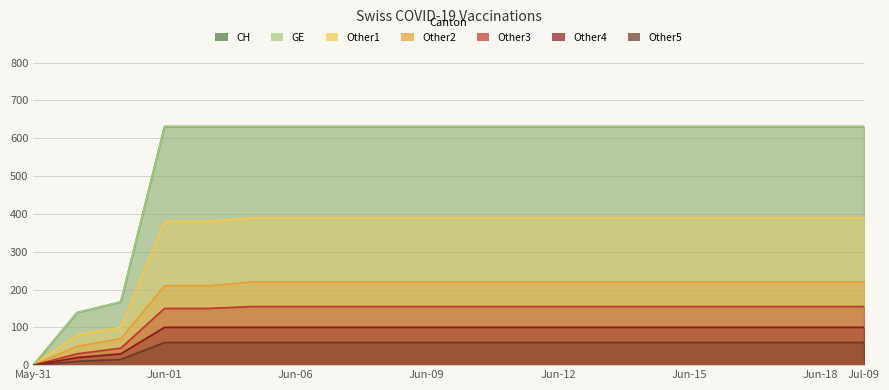

What is the difference between the second highest and minimum values in the GE series?

631